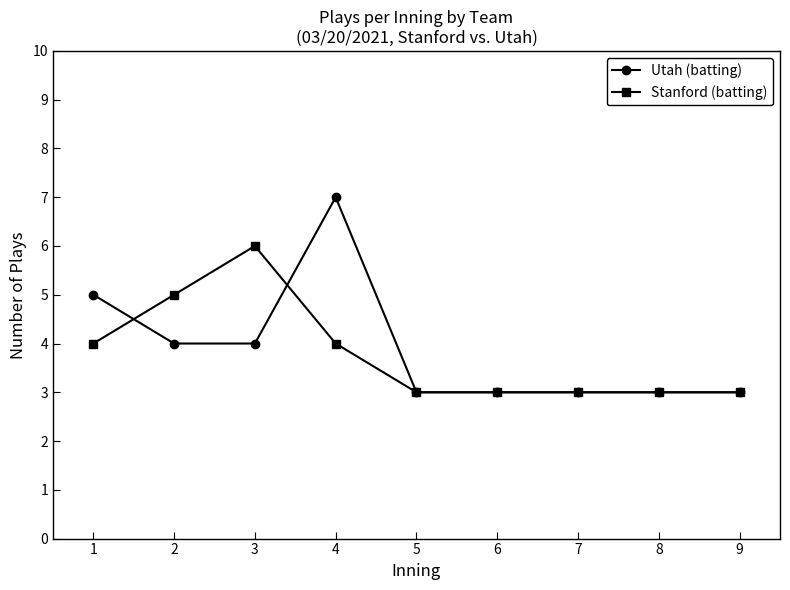

The value of Utah (batting) at 1 is 1. True or false?

False